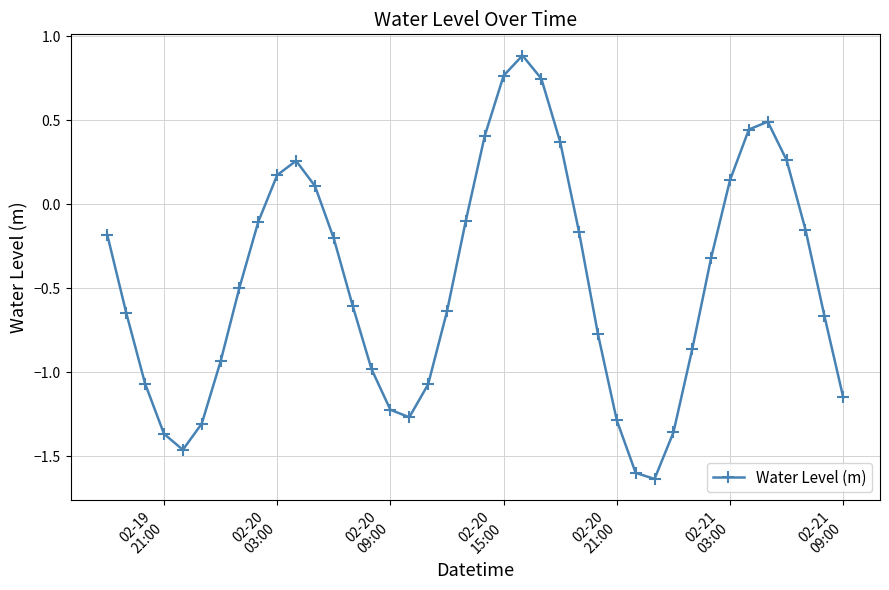

What is the difference between the maximum and minimum values?

2.5